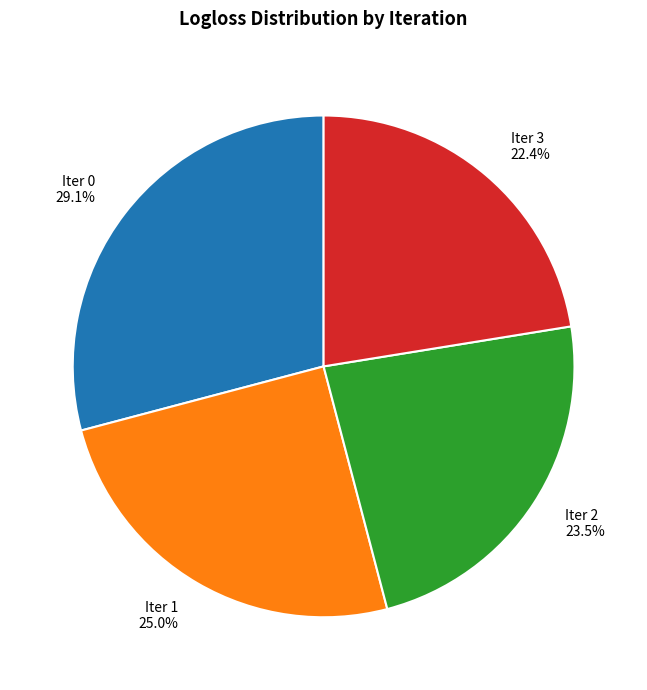

Which slice is the smallest?

Iter 3